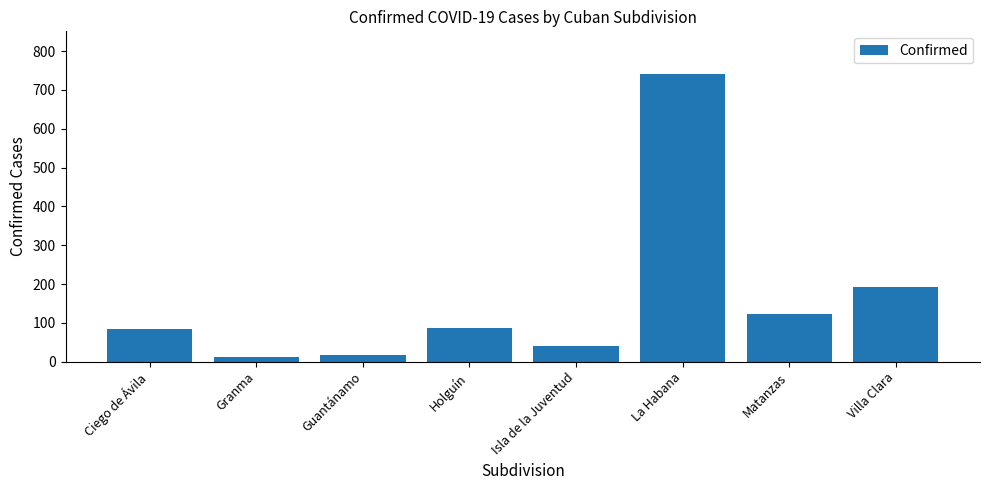

What is the difference between the maximum and minimum values?

728